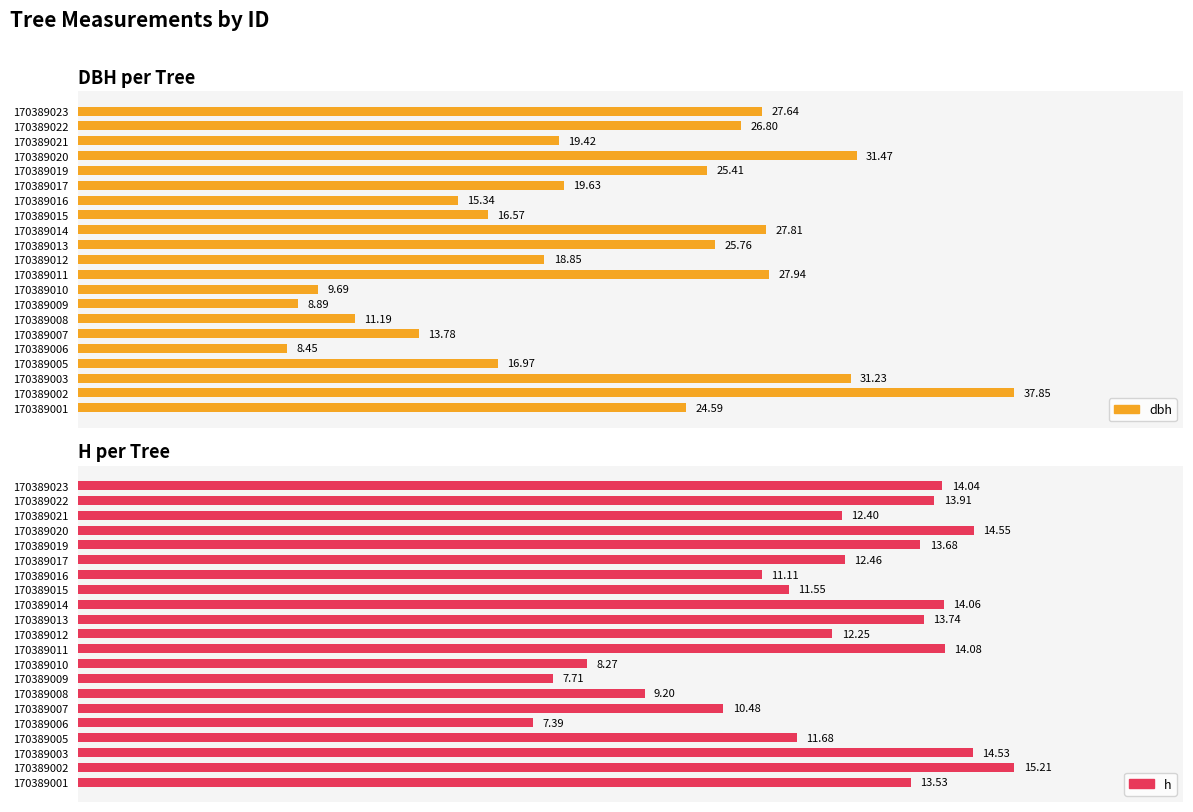

What is the minimum value for dbh?

8.4